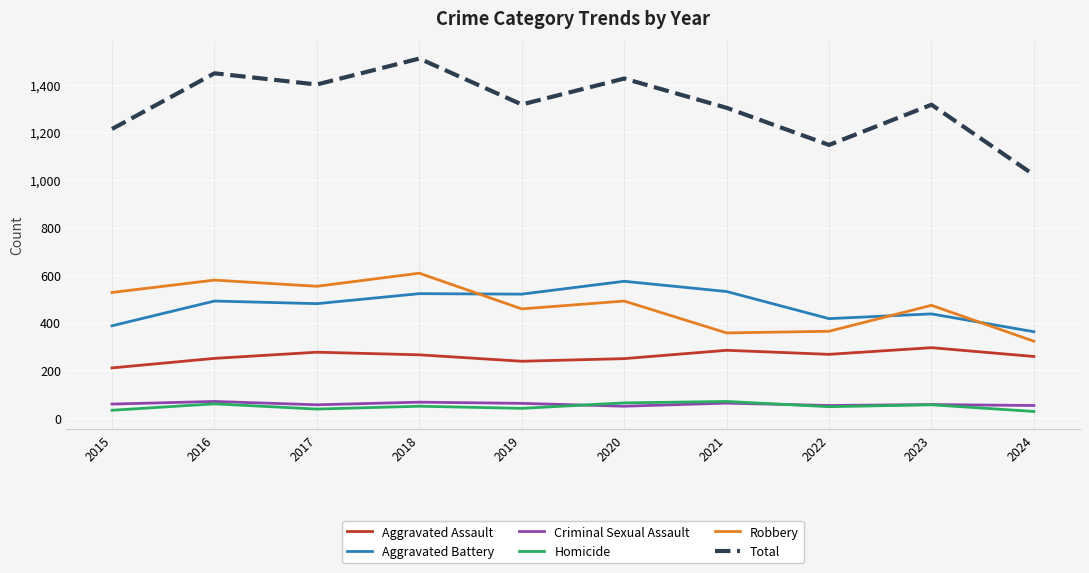

Which series has the largest total across all categories?

Total